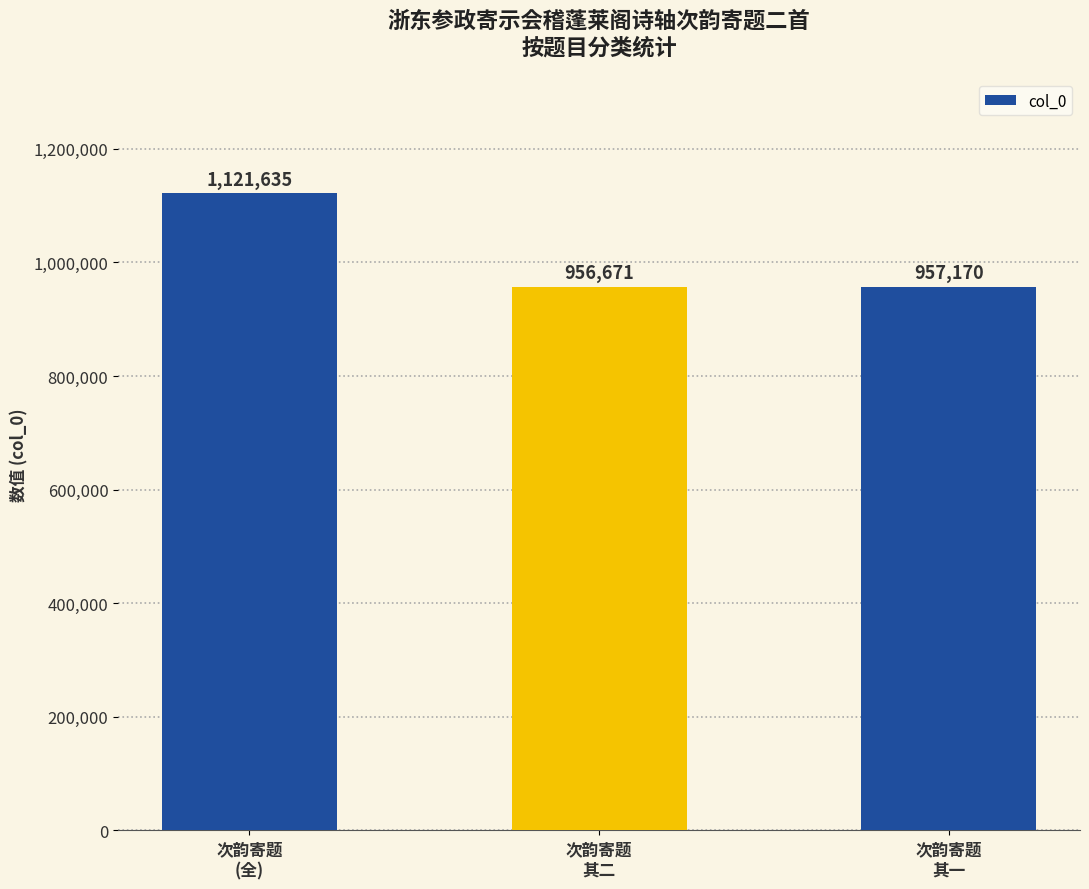

Where is the data nearest to the value 1039153?

次韵寄题
其一